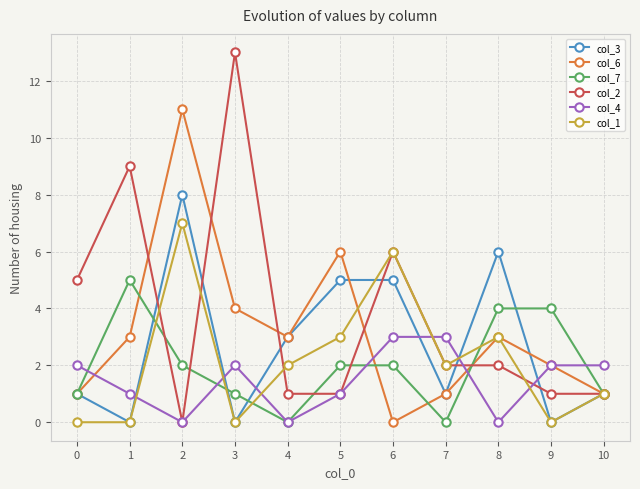

Reading right to left, list all the values displayed in this chart.

col_3: 1	0	6	1	5	5	3	0	8	0	1
col_6: 1	2	3	1	0	6	3	4	11	3	1
col_7: 1	4	4	0	2	2	0	1	2	5	1
col_2: 1	1	2	2	6	1	1	13	0	9	5
col_4: 2	2	0	3	3	1	0	2	0	1	2
col_1: 1	0	3	2	6	3	2	0	7	0	0